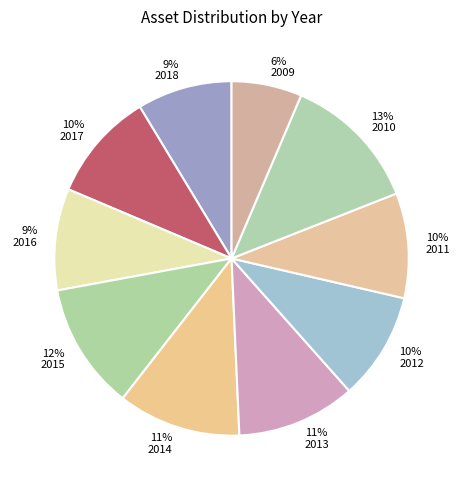

True or false: 2014 accounts for 24% of the total.

False